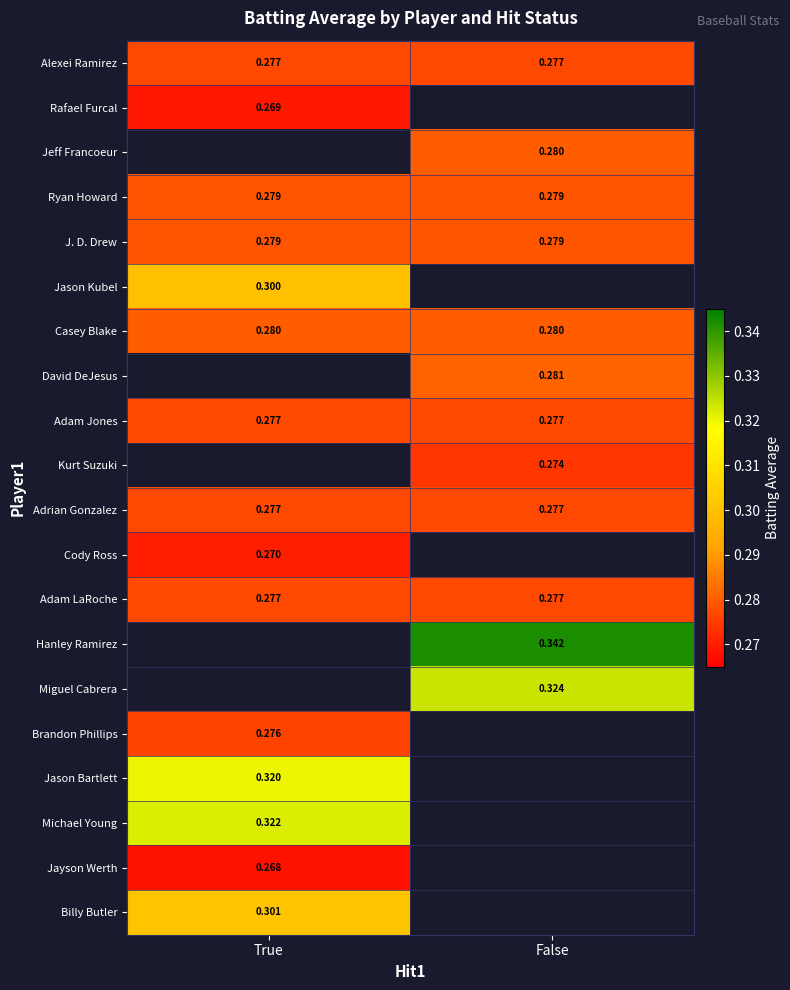

What is the lowest value of the Adrian Gonzalez series?

0.3